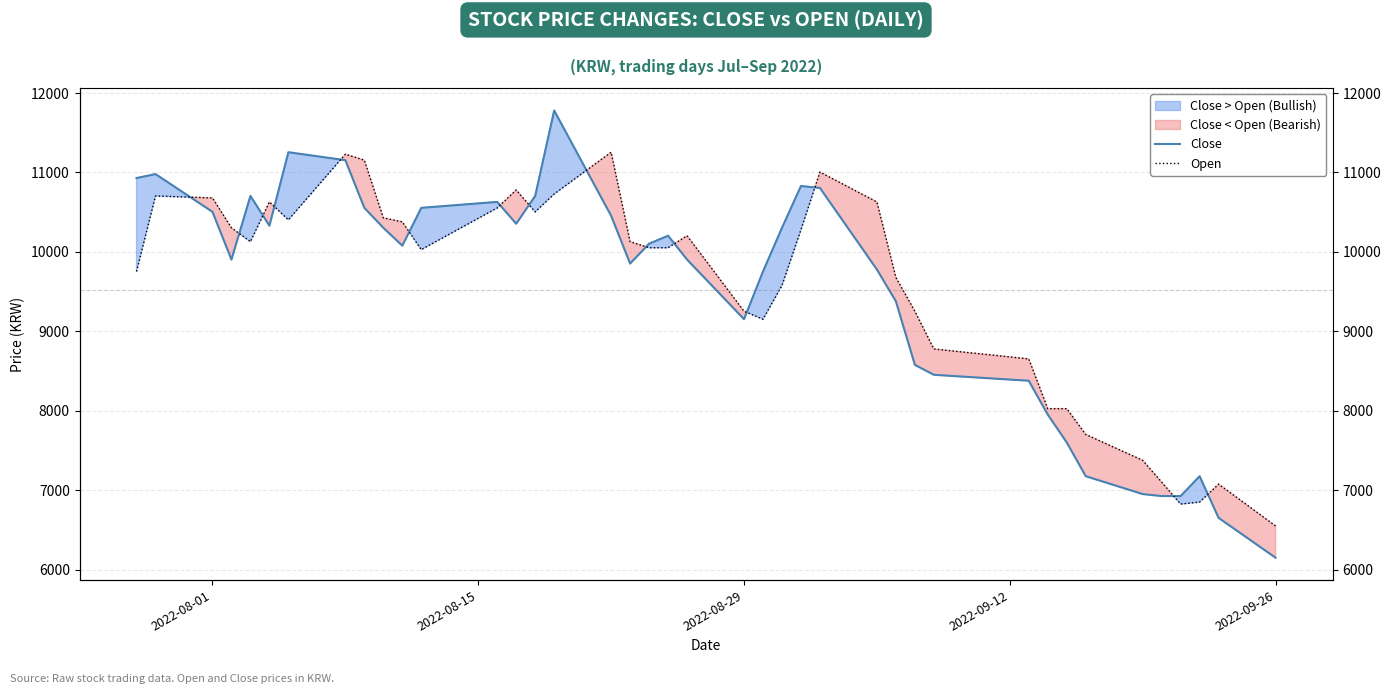

What are all the series names shown in the legend?

Close, Open